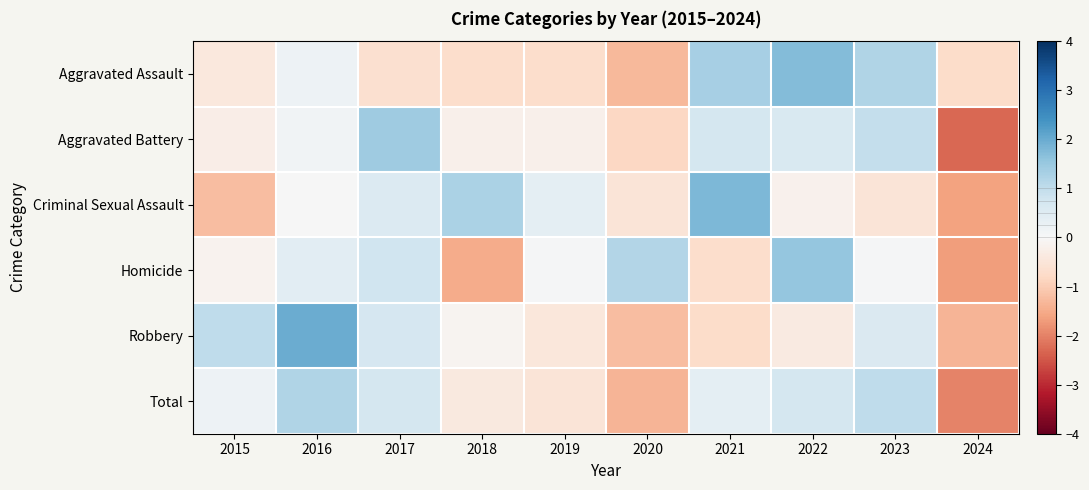

Count the number of categories in the chart.

10